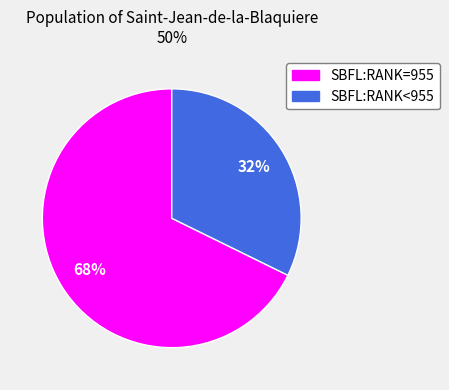

Is there any slice that represents more than half of the pie?

Yes